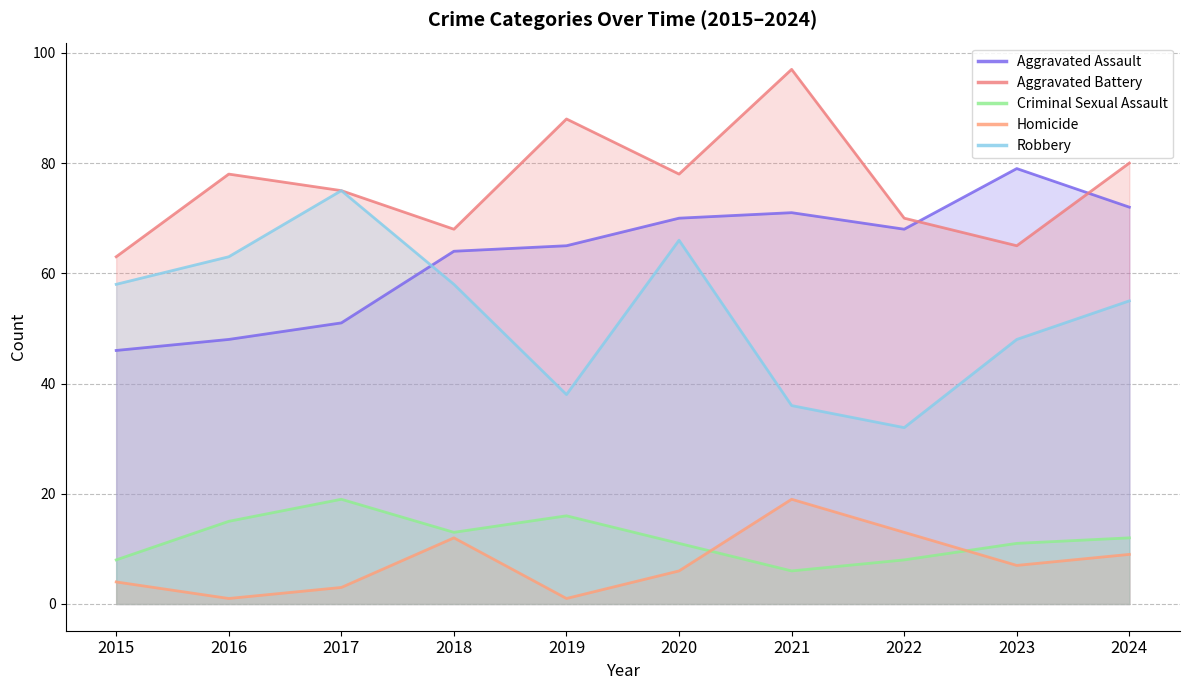

At which category does Criminal Sexual Assault reach its first local peak?

2017